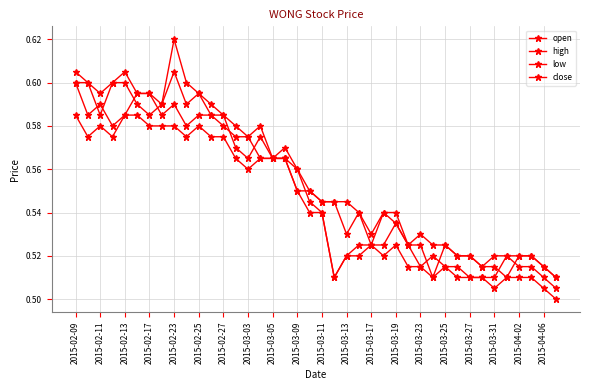

How many interior local valleys does the open series have?

6